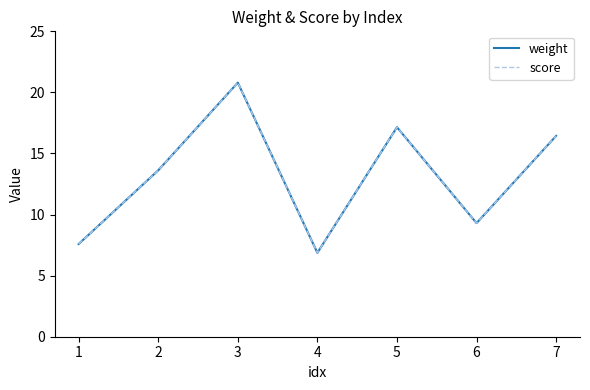

The score series shows 23.4 at 7. True or false?

False